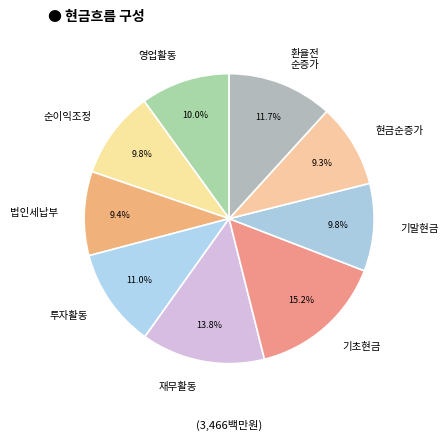

Does any single category account for the majority?

No